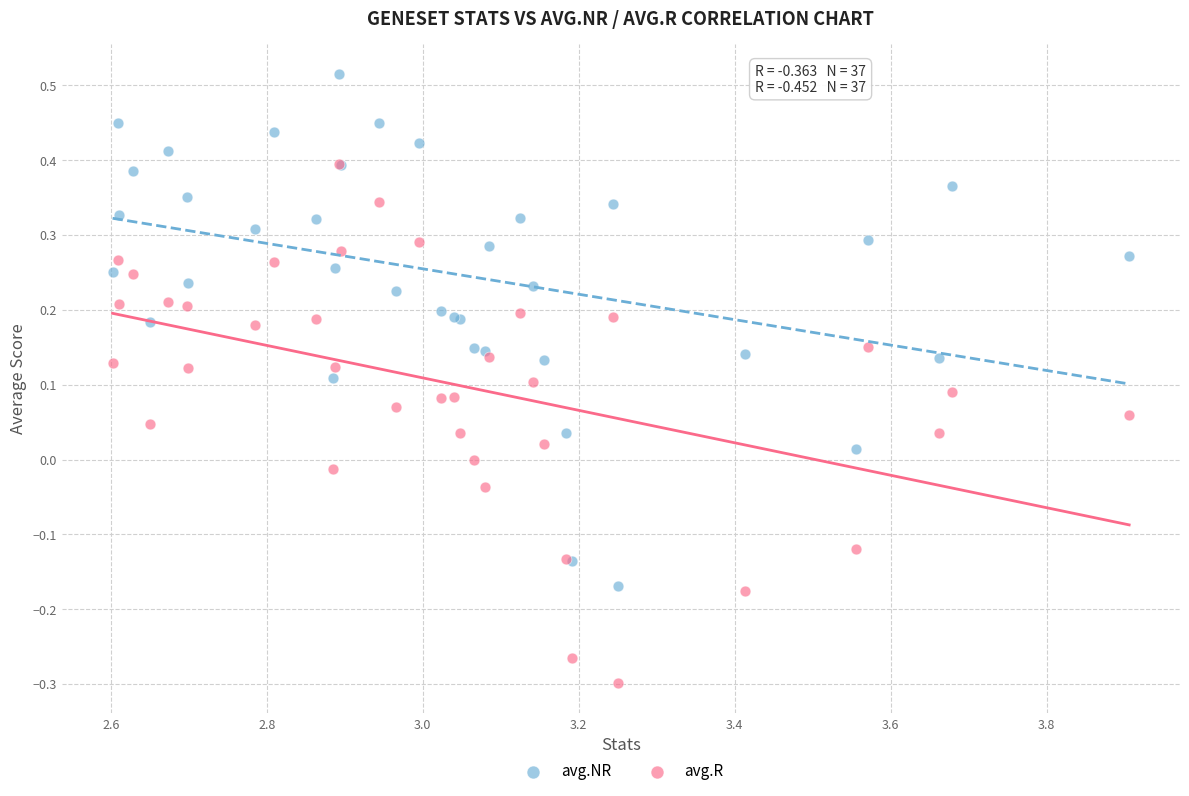

What are all the series names shown in the legend?

avg.NR, avg.R